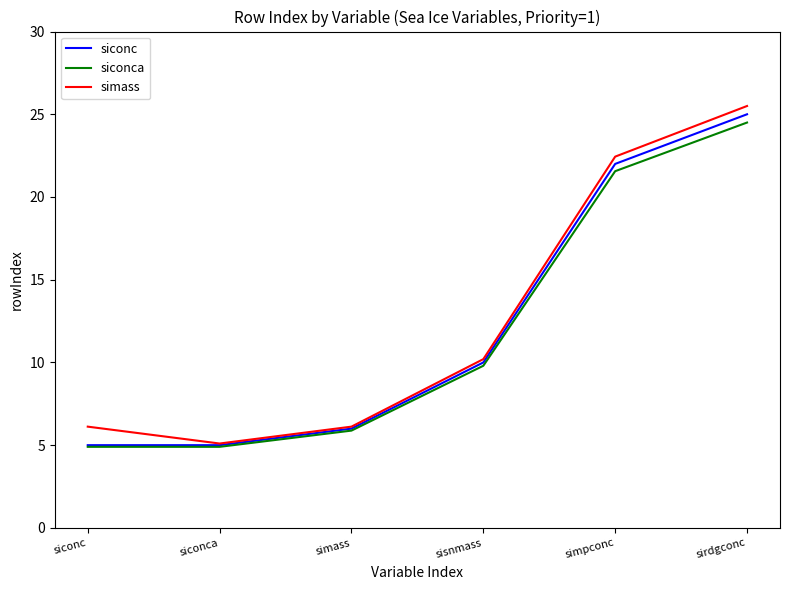

The value of siconc at siconca is 8.6. True or false?

False